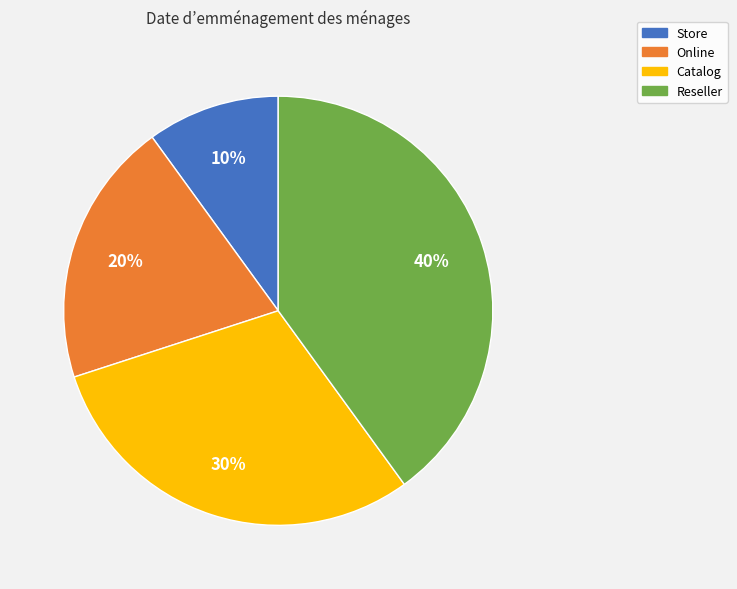

What percentage is the Reseller slice, to the nearest percent?

40%